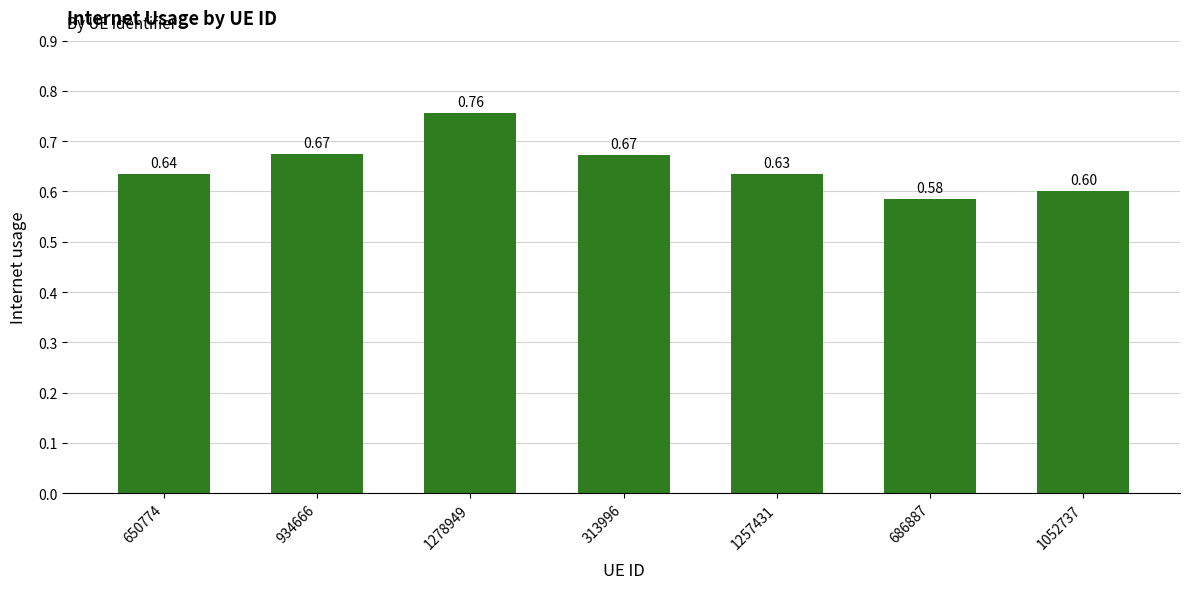

Between 650774 and 313996, which is larger?

313996